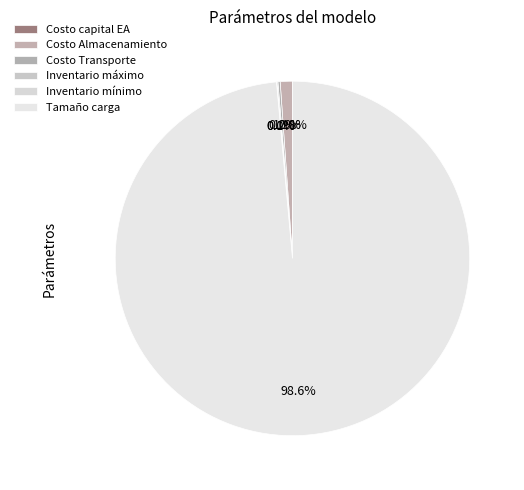

The Costo Transporte slice represents 0% of the pie. True or false?

True